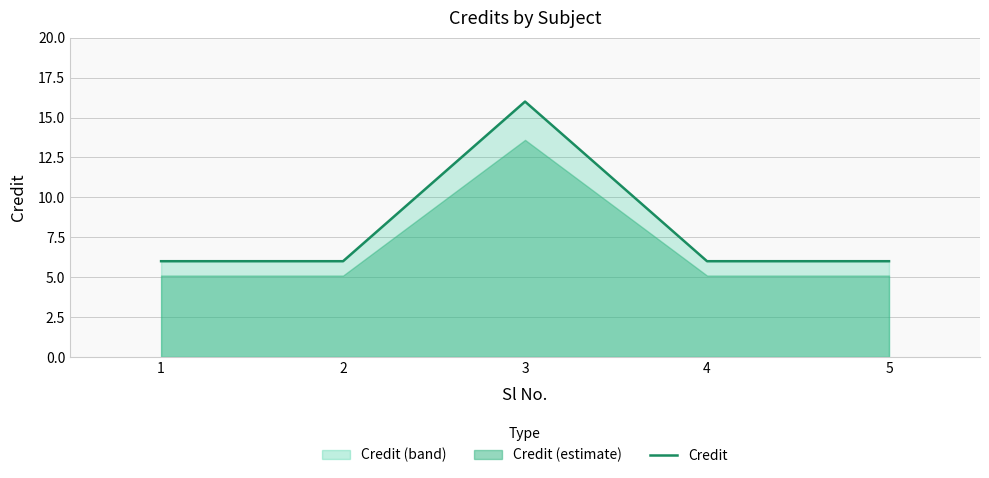

What is the sum of the values at 3 and 4?

22